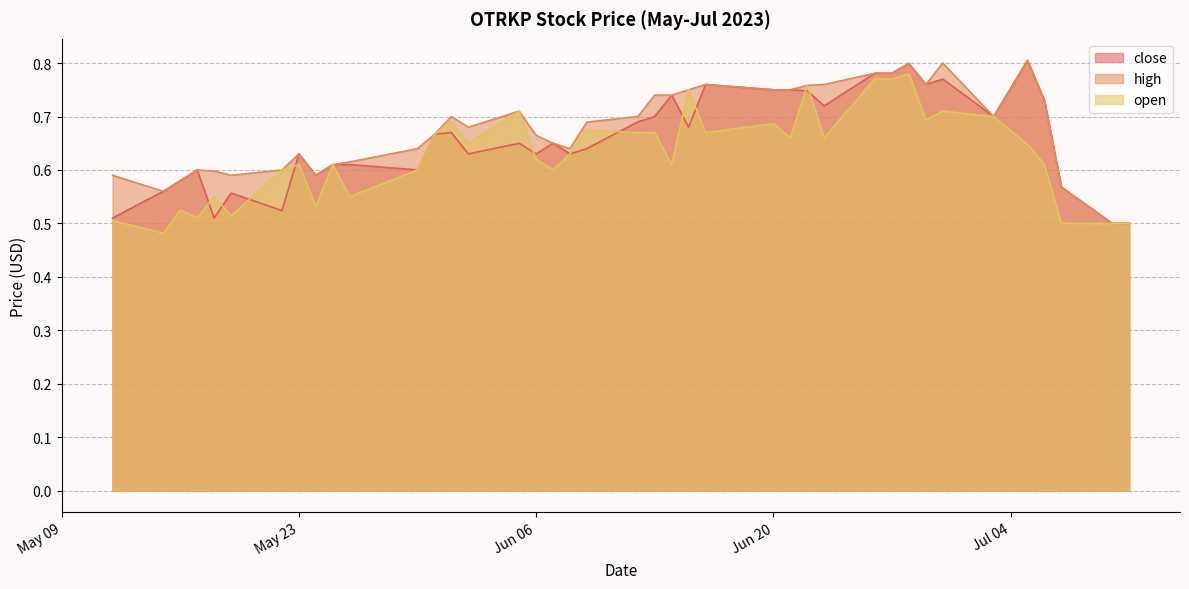

What is the minimum value shown in the chart?

0.5